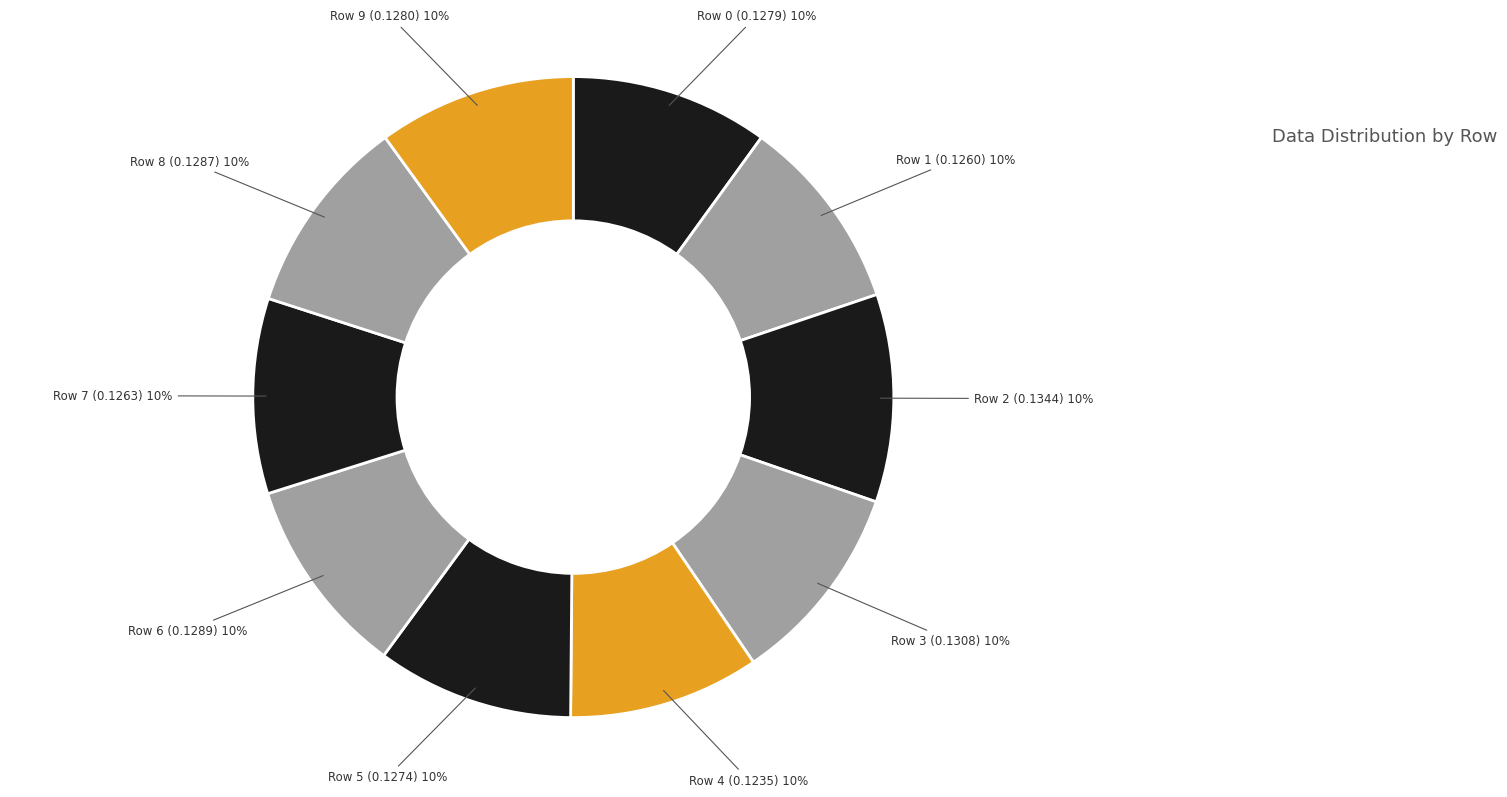

Count the number of slices in the pie.

10